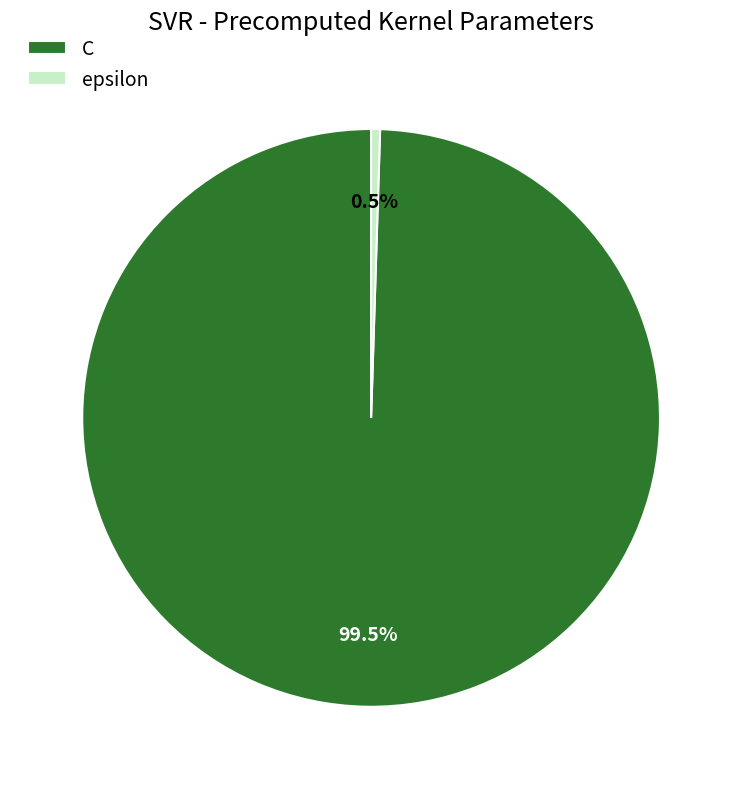

To the nearest percent, what is the difference between the epsilon and C slice percentages?

99%